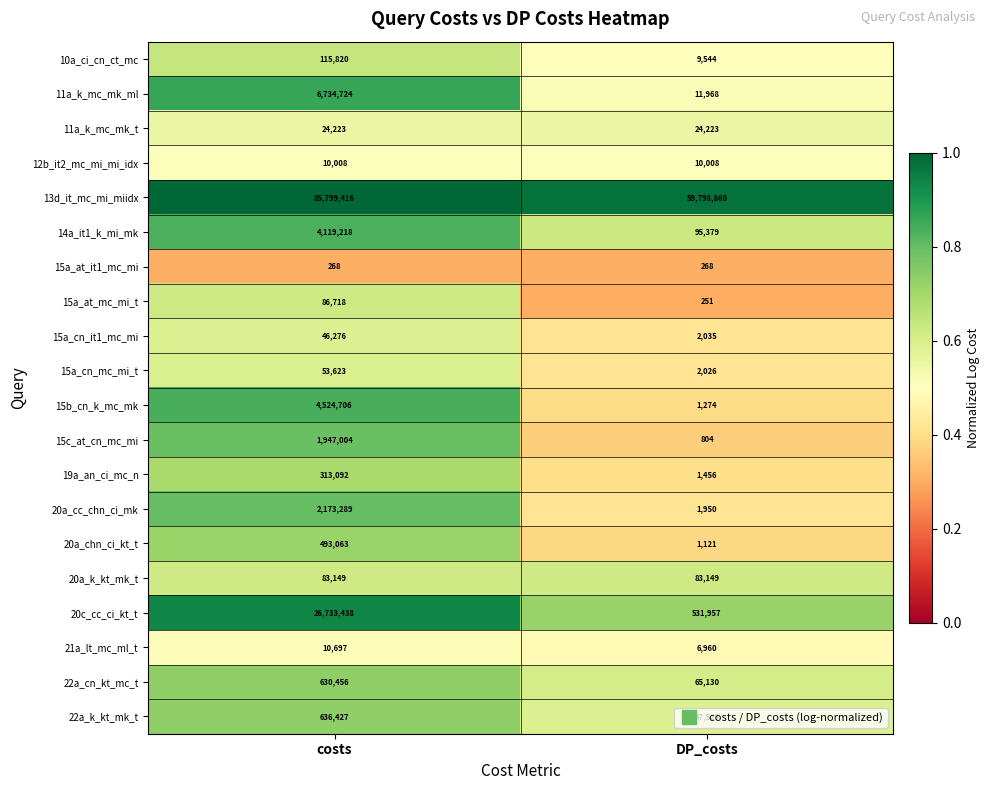

Which series changed the most between costs and DP_costs?

20c_cc_ci_kt_t